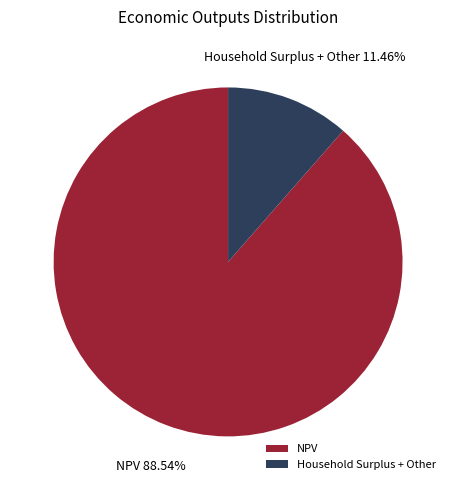

What is the ratio of the value at NPV to the value at Household Surplus + Other?

7.7